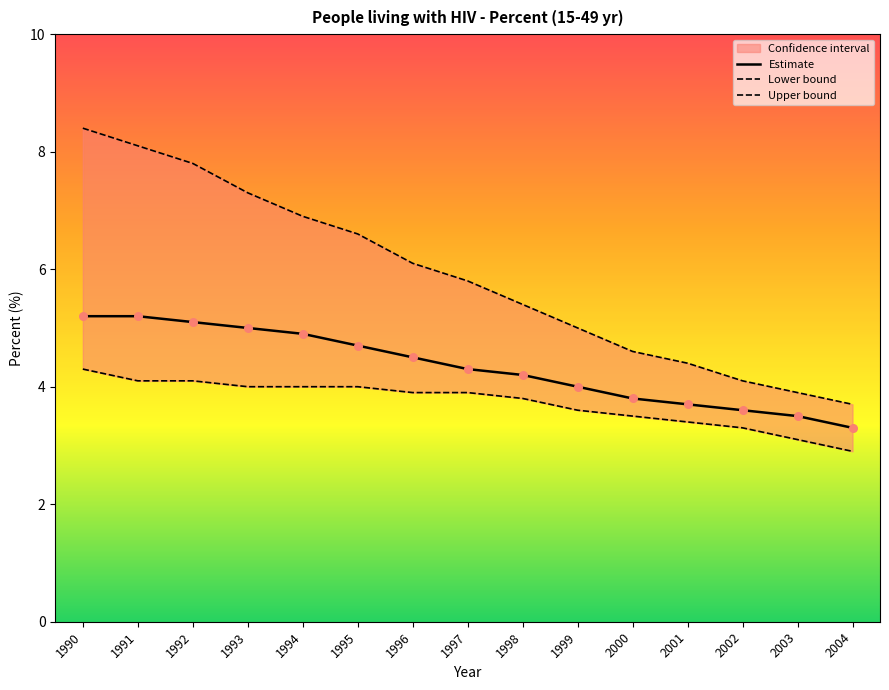

At how many categories does at least one series exceed 5?

9